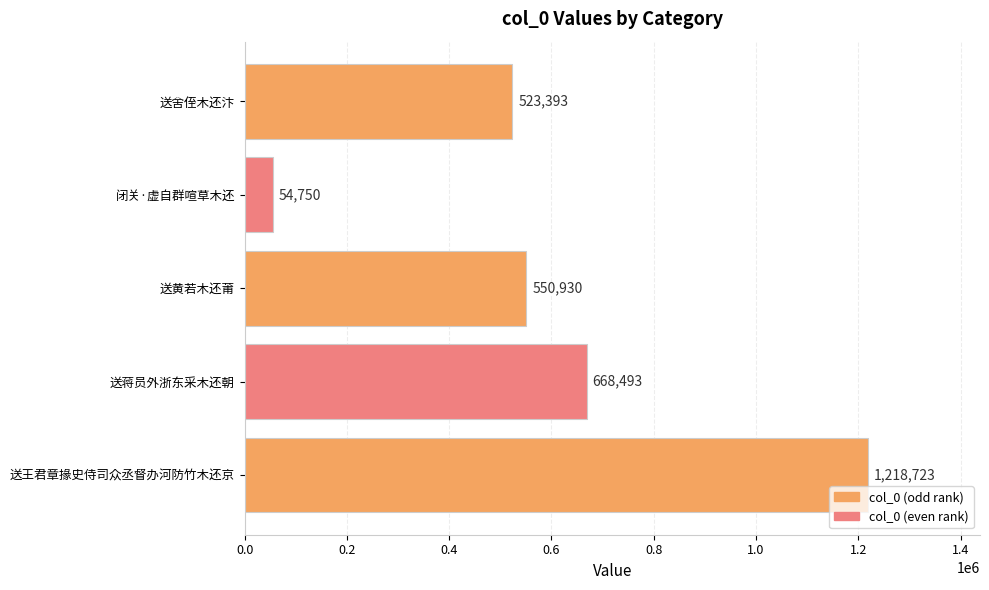

Rank the categories by value from highest to lowest.

送王君章掾史侍司众丞督办河防竹木还京, 送蒋员外浙东采木还朝, 送黄若木还莆, 送舍侄木还汴, 闭关·虚自群喧草木还